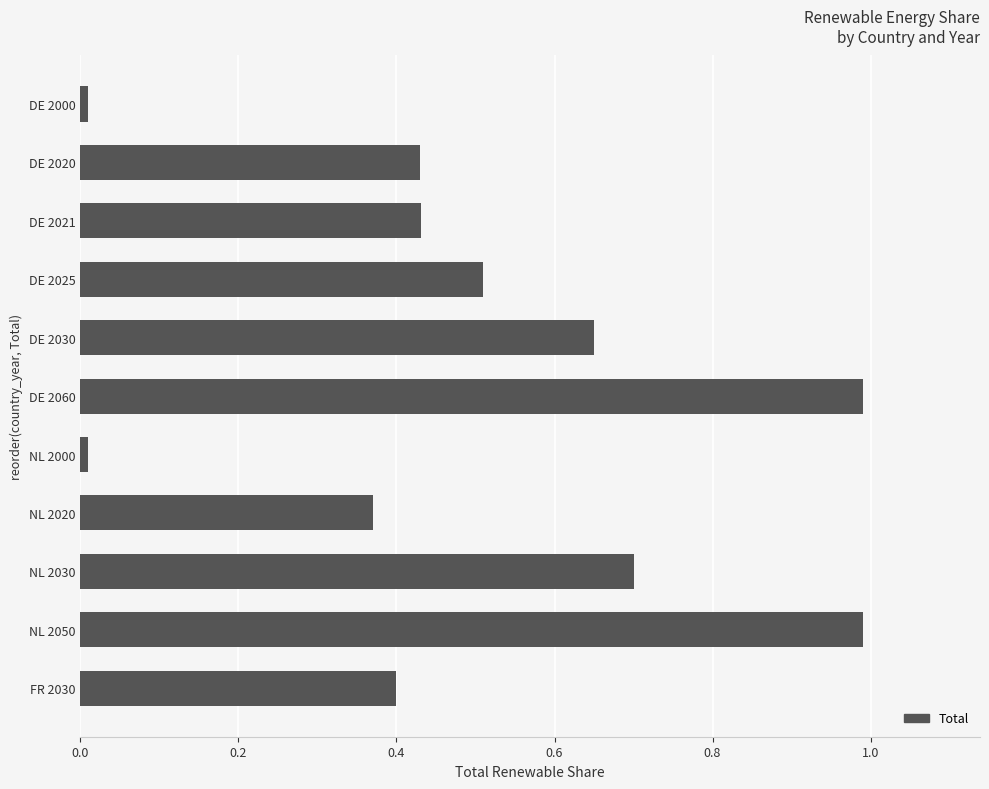

What is the sum of all values?

5.5